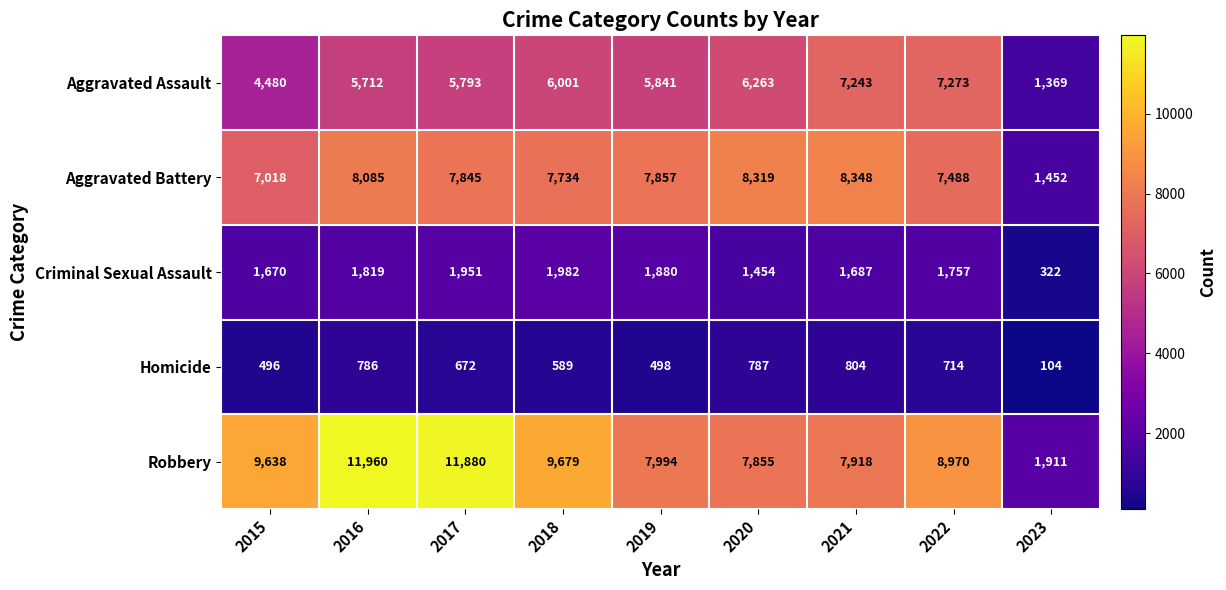

What is the difference between the Robbery values at 2021 and 2016?

4042